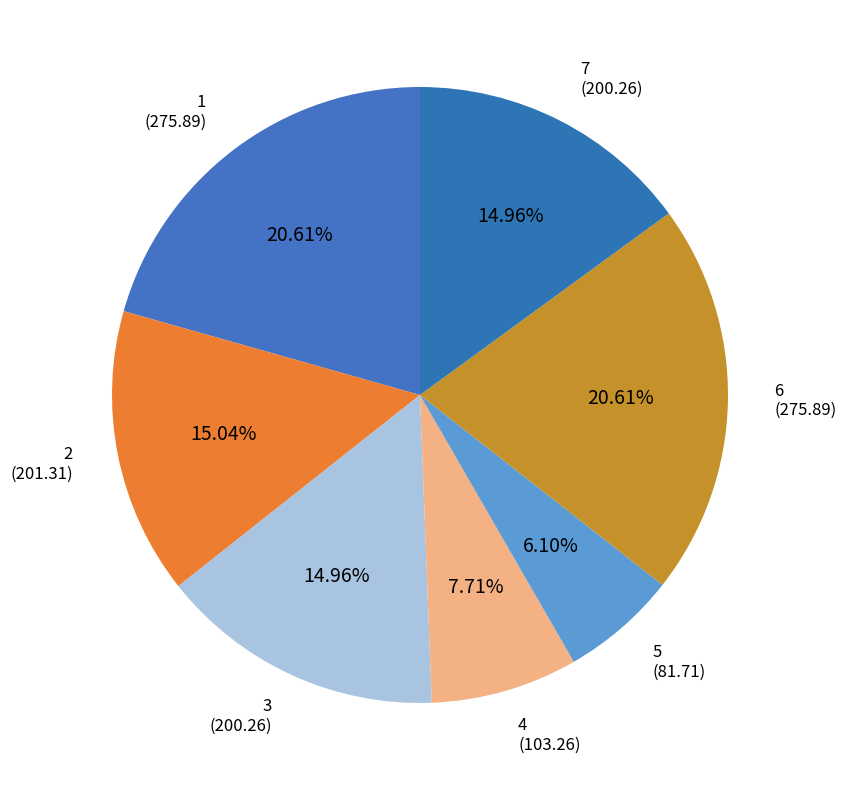

Which category has the biggest portion of the pie?

1